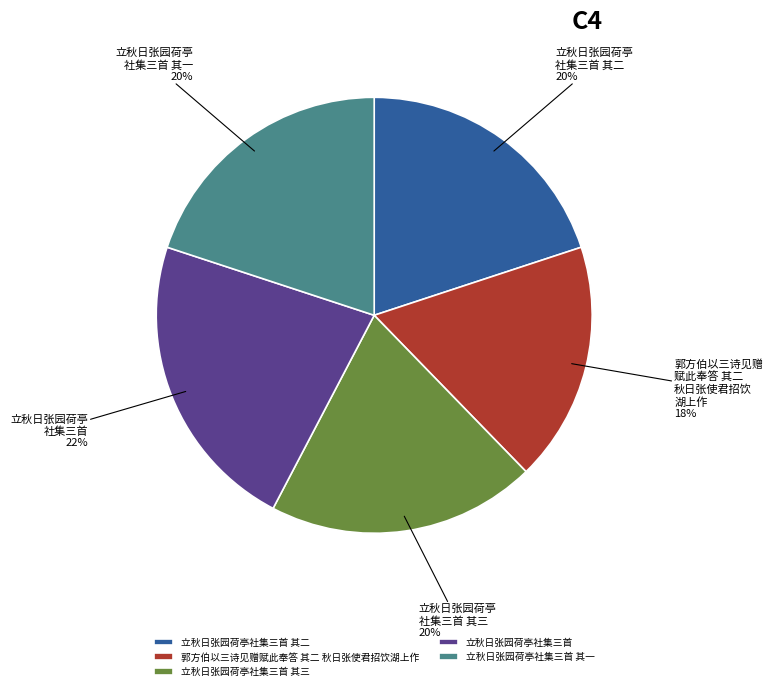

What is the smallest slice in the pie chart?

郭方伯以三诗见赠赋此奉答 其二 秋日张使君招饮湖上作